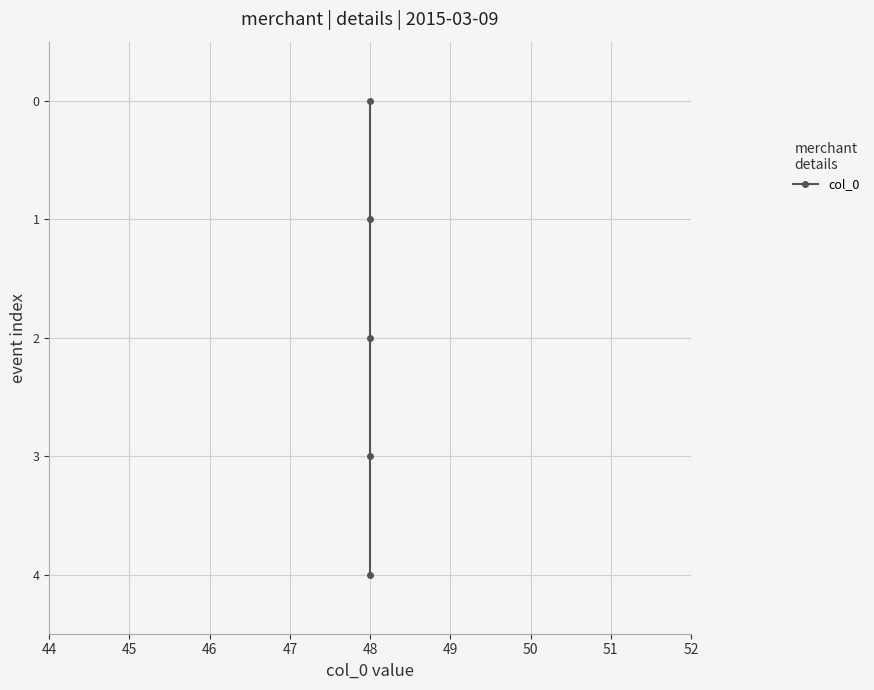

The value at 48 is 3. True or false?

False